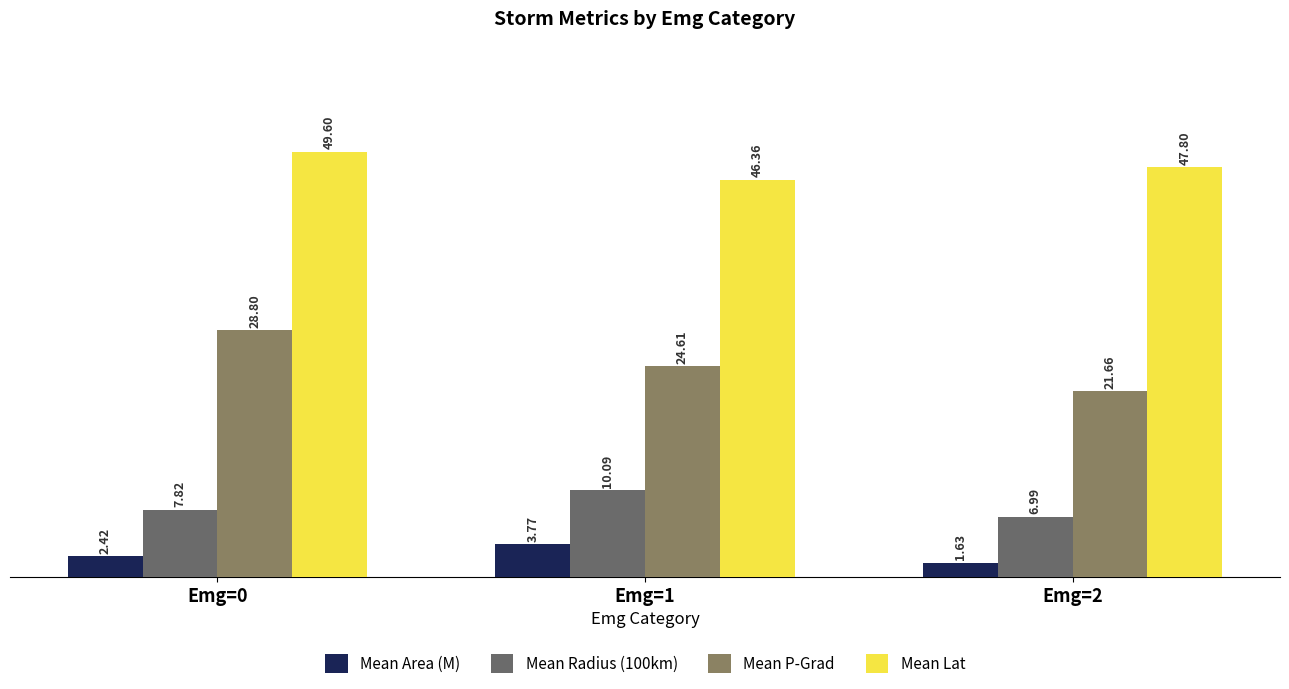

Which category has the highest value across all series?

Emg=0